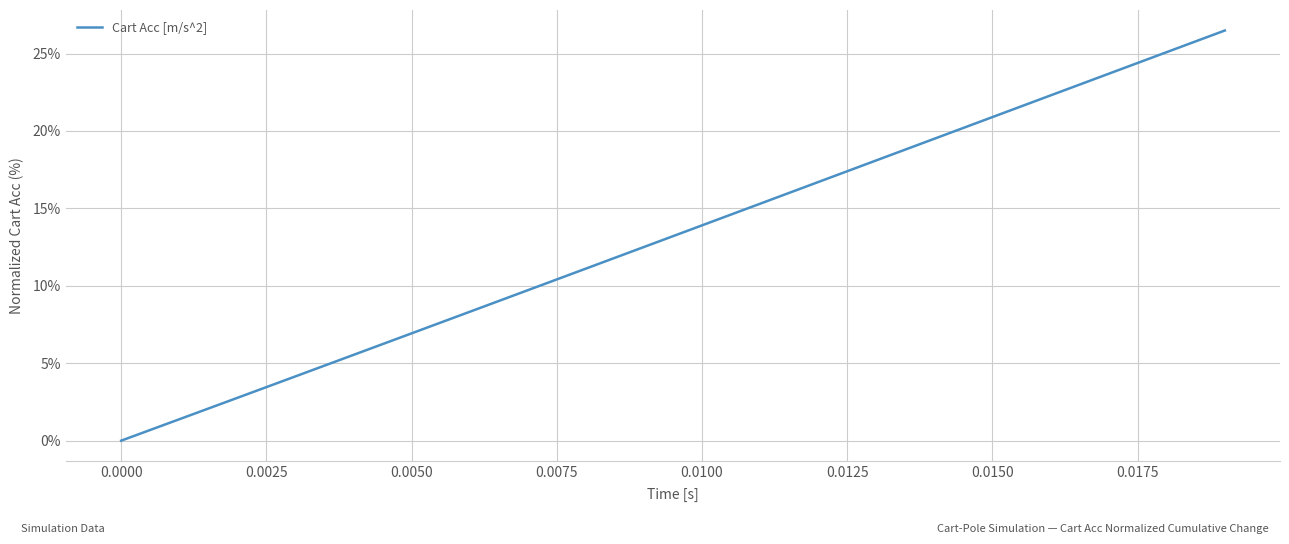

What is the difference between the maximum and minimum values?

26.5